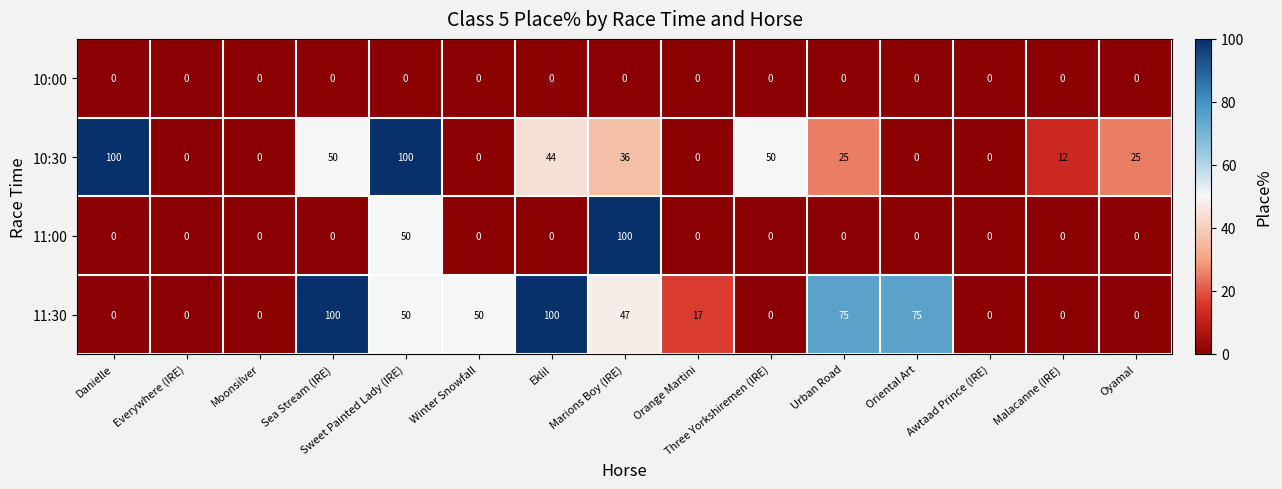

What is the greatest value displayed?

100